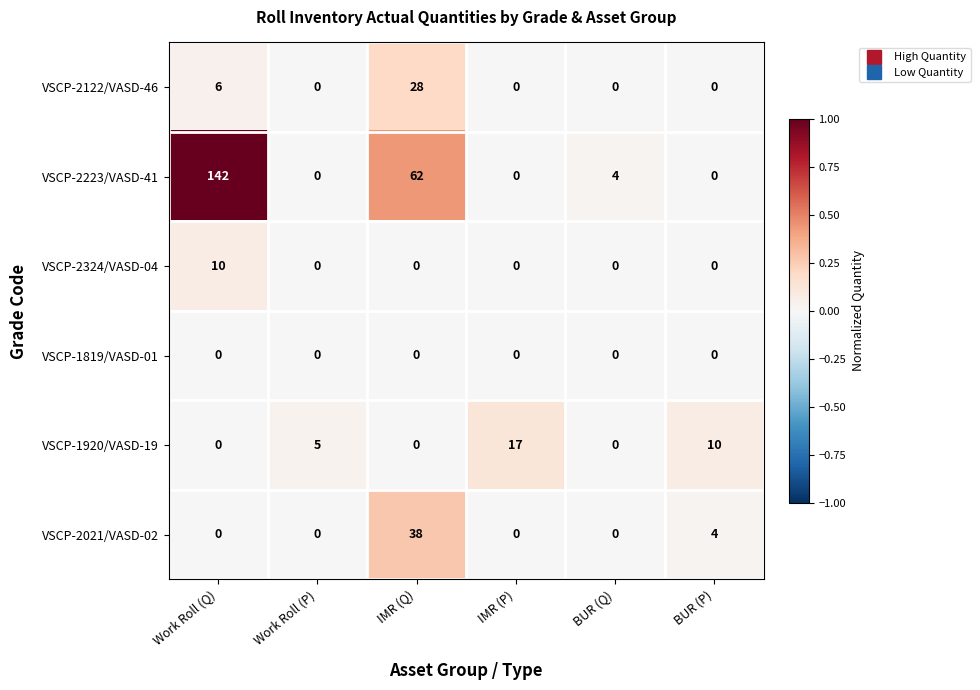

Which series has the largest total across all categories?

VSCP-2223/VASD-41